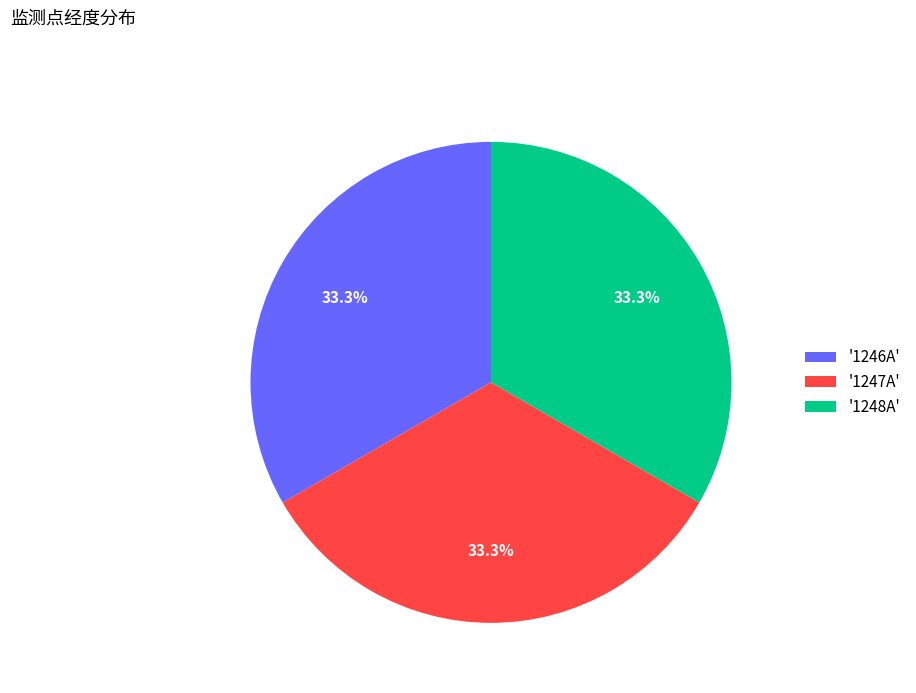

Approximately how many times larger is the value at '1248A' compared to '1246A'?

1.0